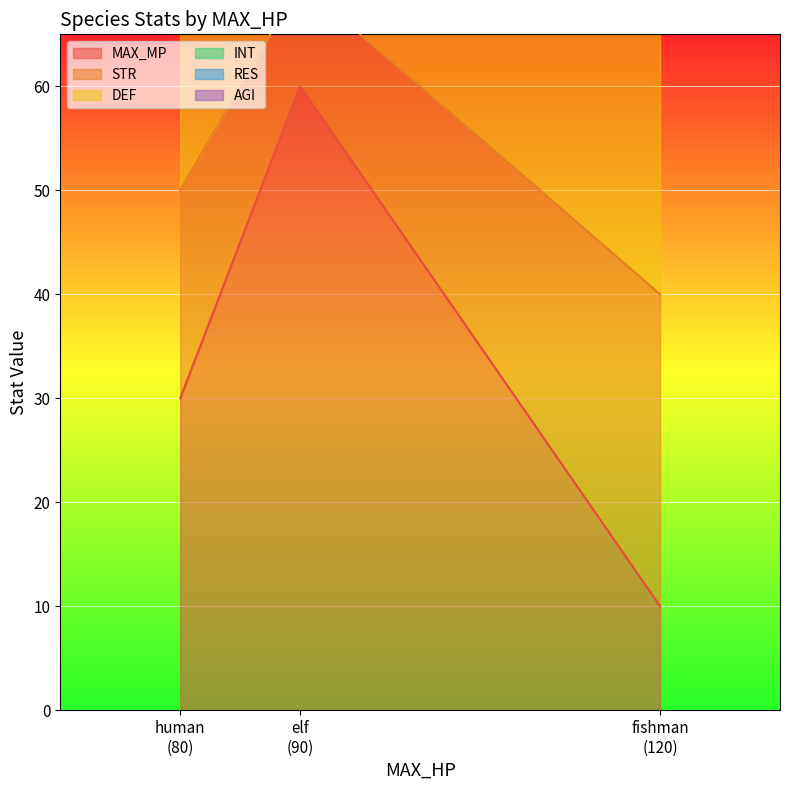

What is the average value of the MAX_MP series?

33